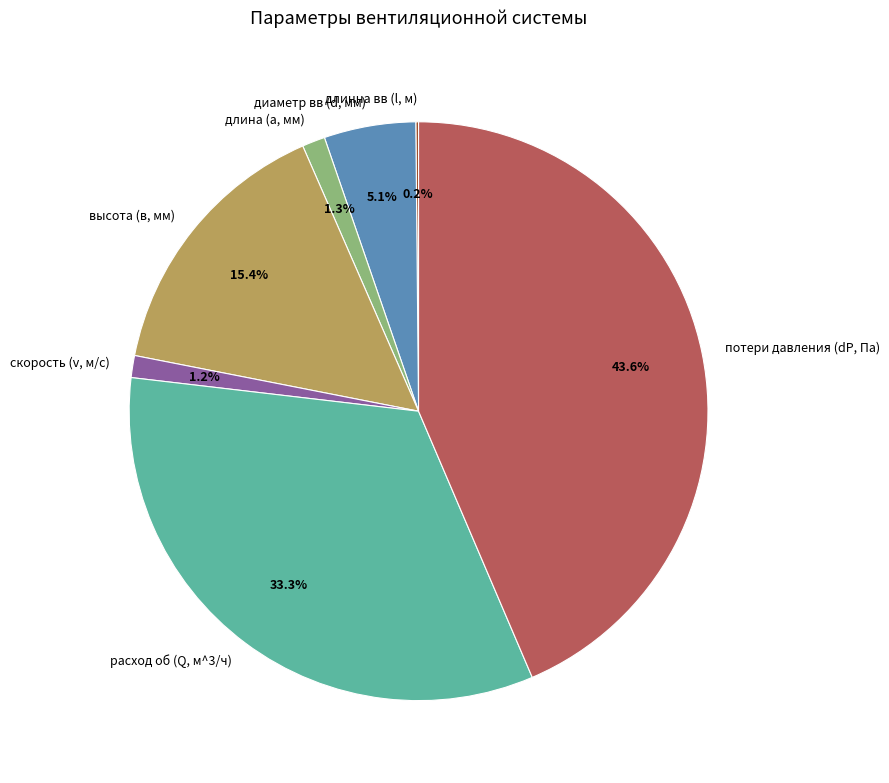

Between высота (в, мм) and потери давления (dP, Па), which is larger?

потери давления (dP, Па)